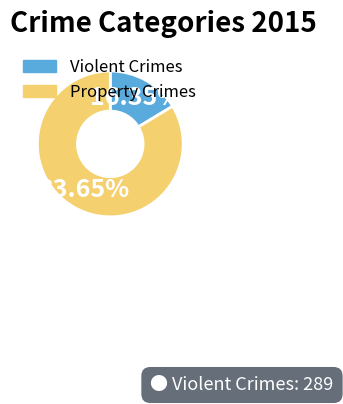

Does Violent Crimes account for over 50% of the chart?

No